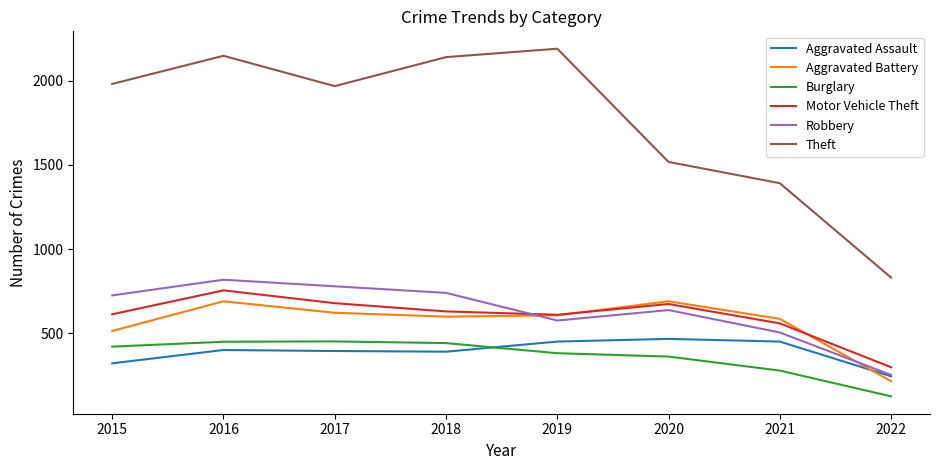

What is the average value of the Burglary series?

365